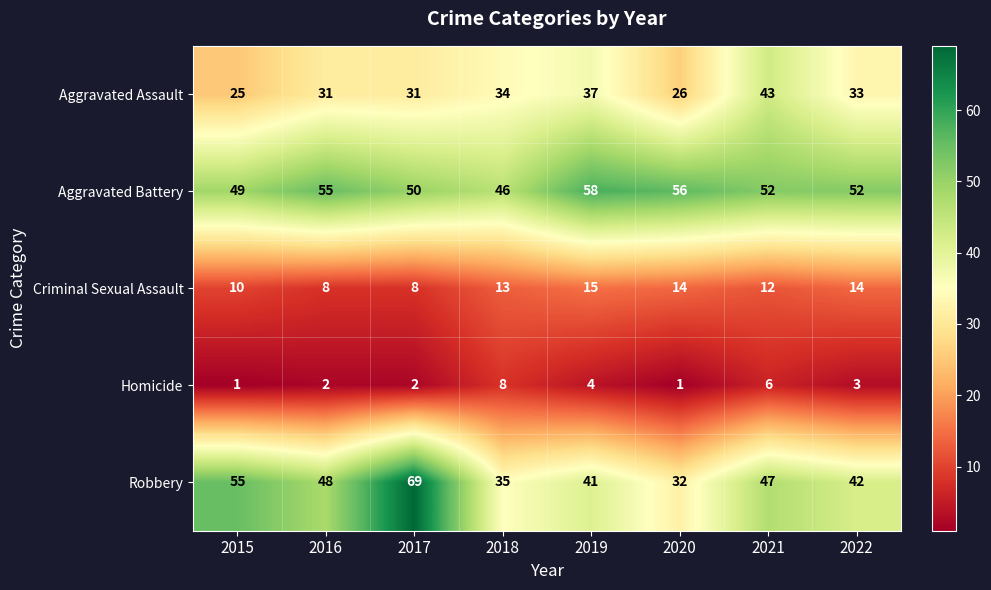

How many categories are shown in the chart?

8